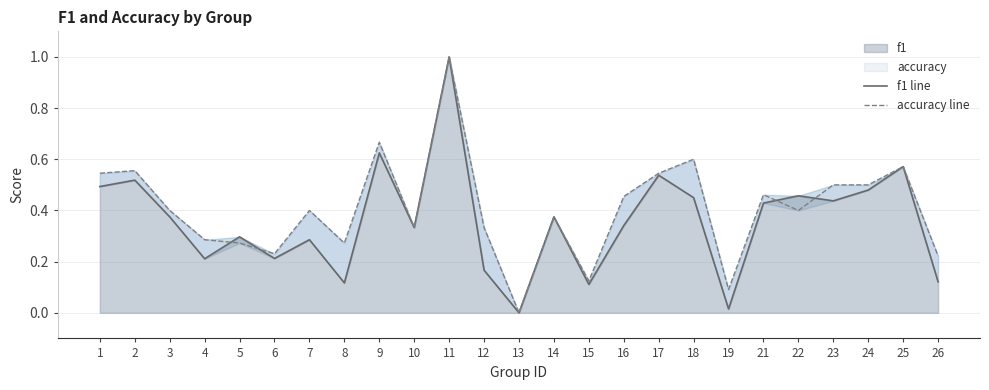

How many times do accuracy line and f1 line cross each other?

4